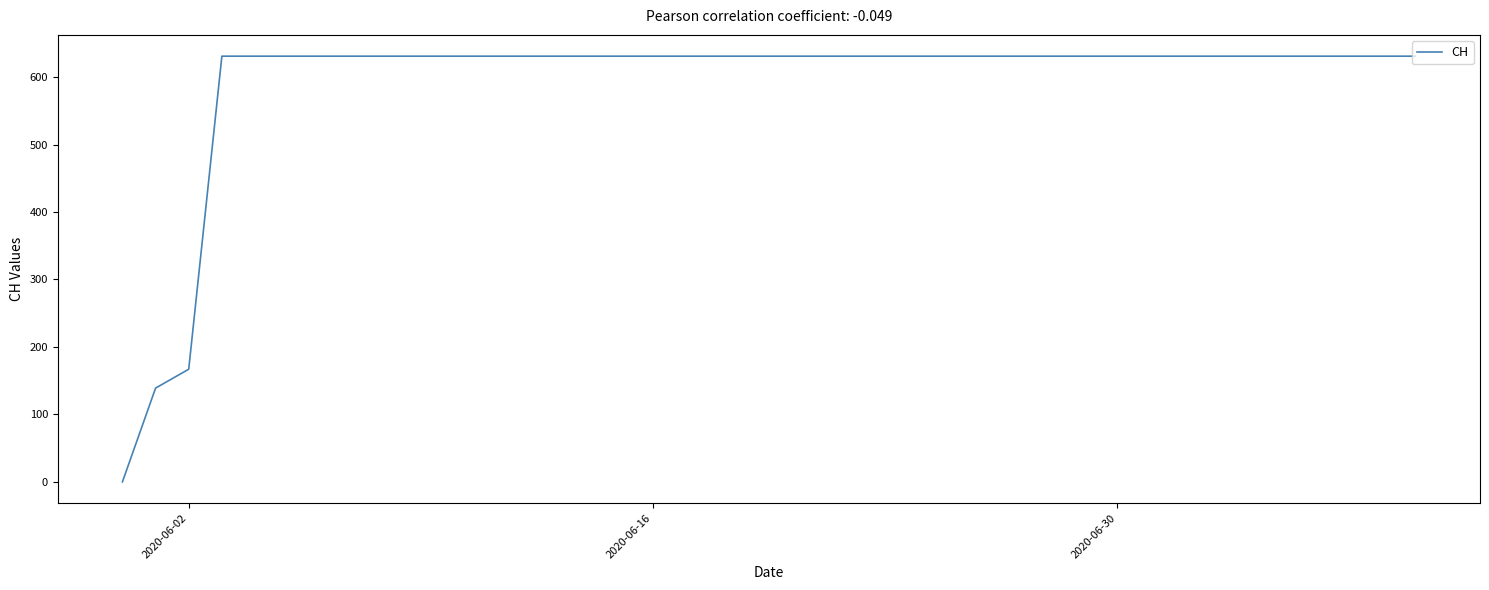

What is the greatest value displayed?

631